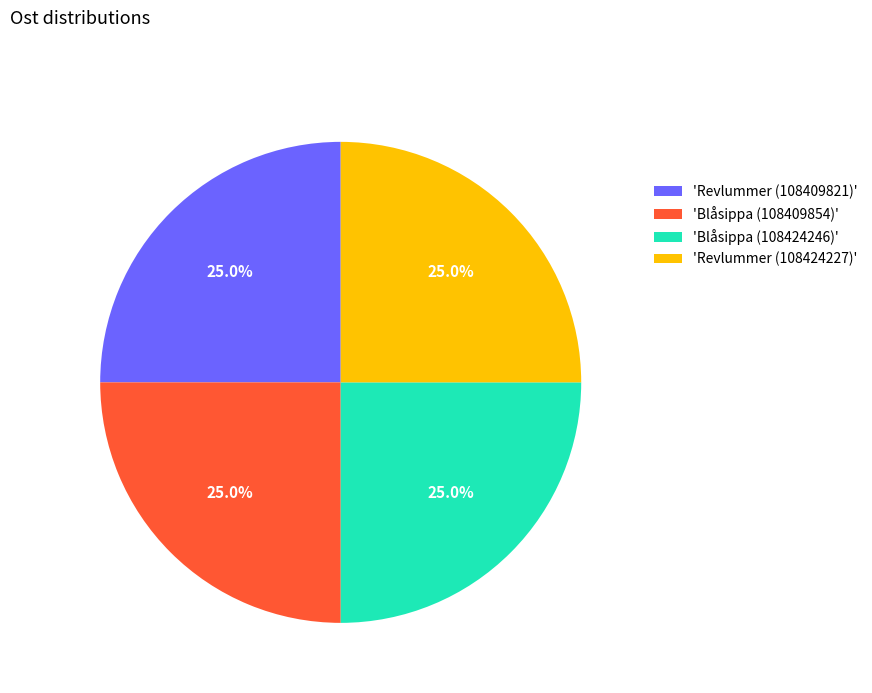

Is 'Revlummer (108409821)' the majority of the pie?

No